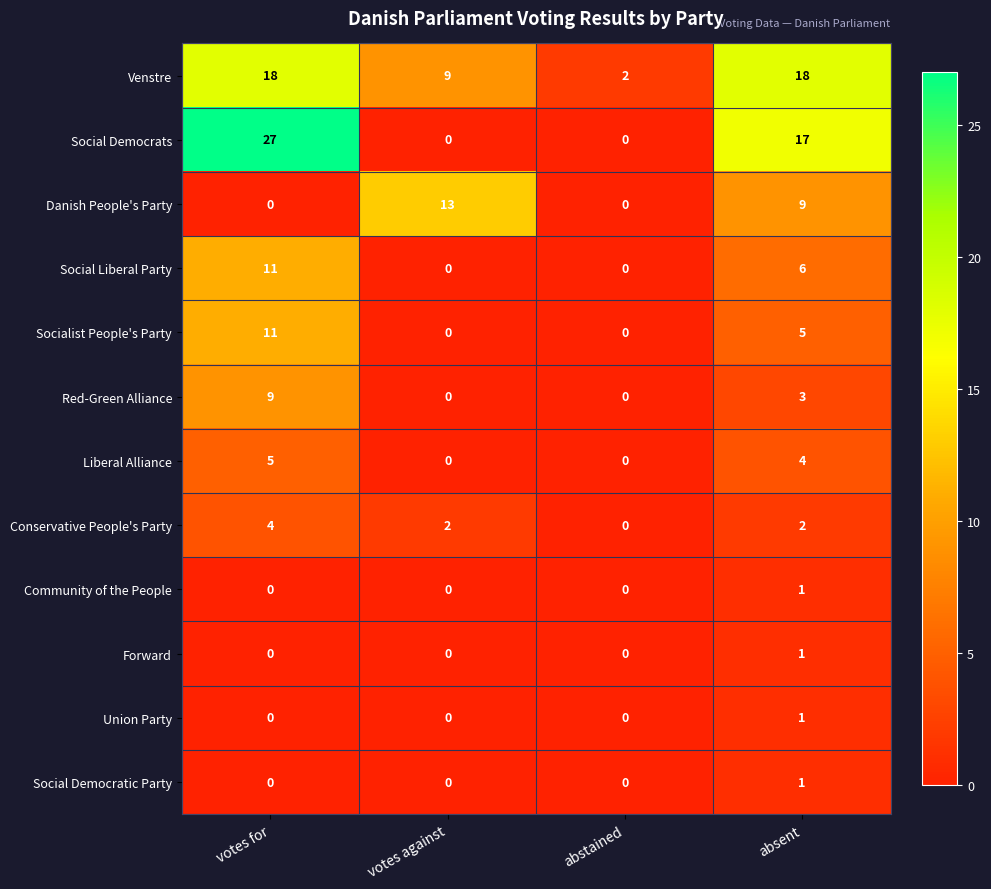

How many Social Democrats values are between 0 and 27?

4